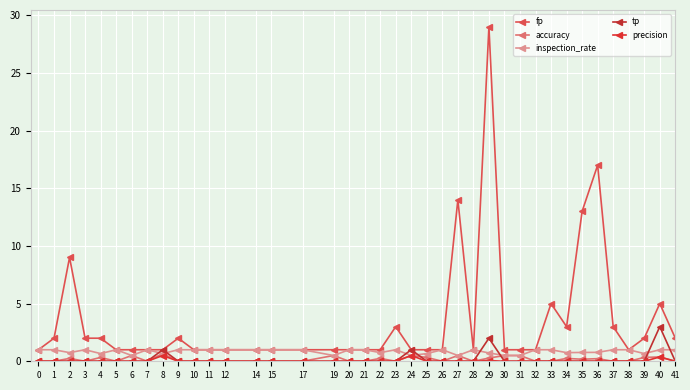

Read the tp value at 29.

2.0